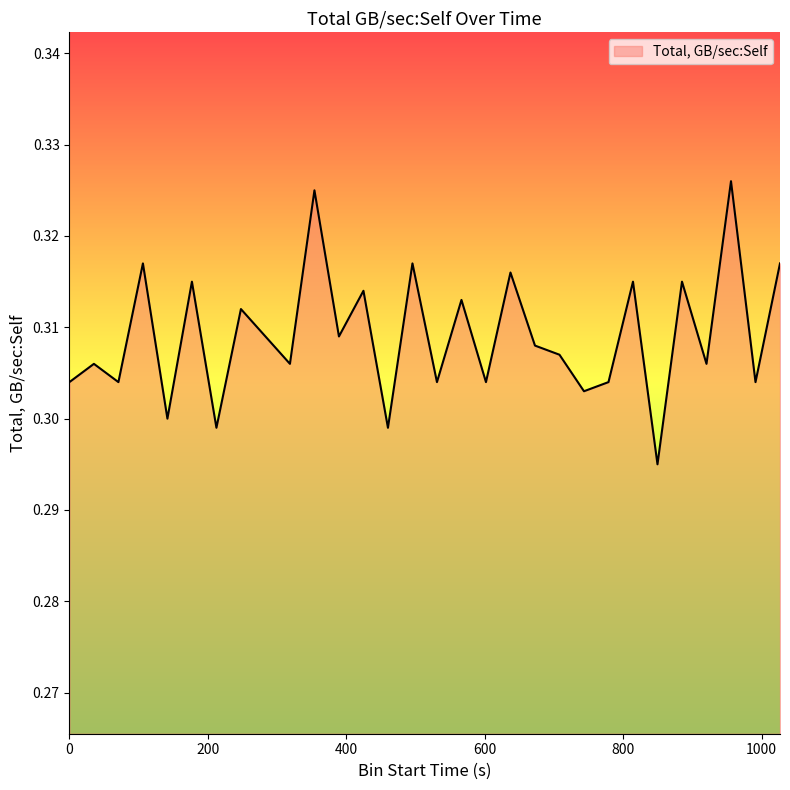

Reading left to right, extract all data points from this chart.

0.3	0.3	0.3	0.3	0.3	0.3	0.3	0.3	0.3	0.3	0.3	0.3	0.3	0.3	0.3	0.3	0.3	0.3	0.3	0.3	0.3	0.3	0.3	0.3	0.3	0.3	0.3	0.3	0.3	0.3